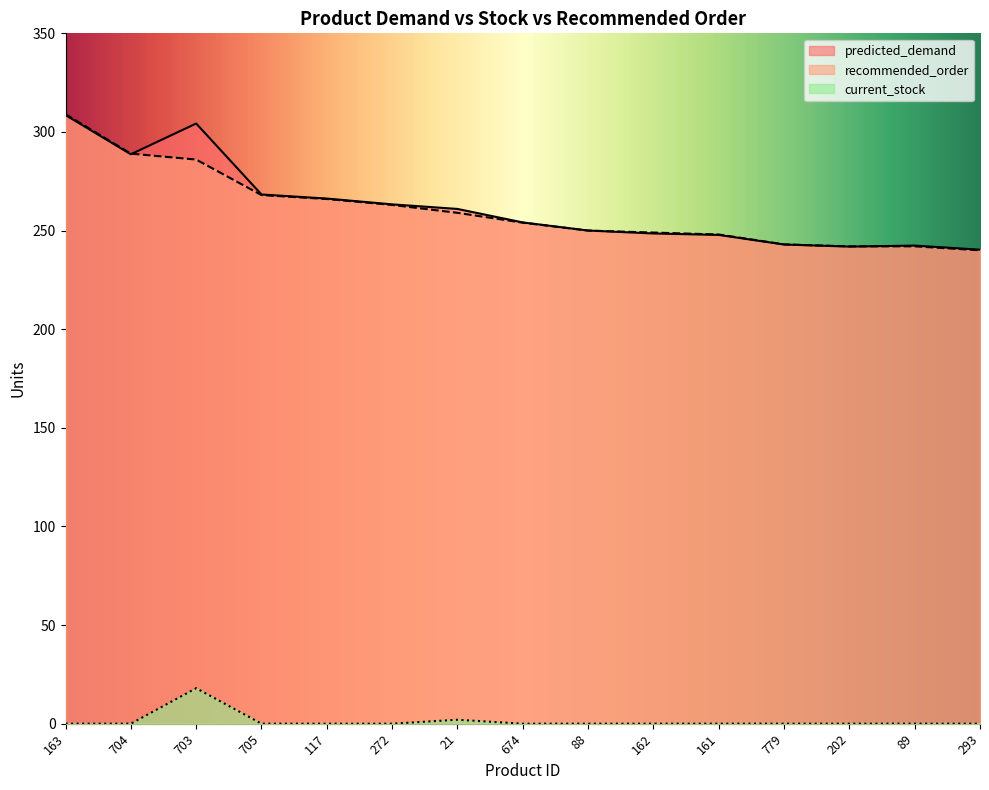

The value of recommended_order at 88 is 336.3. True or false?

False